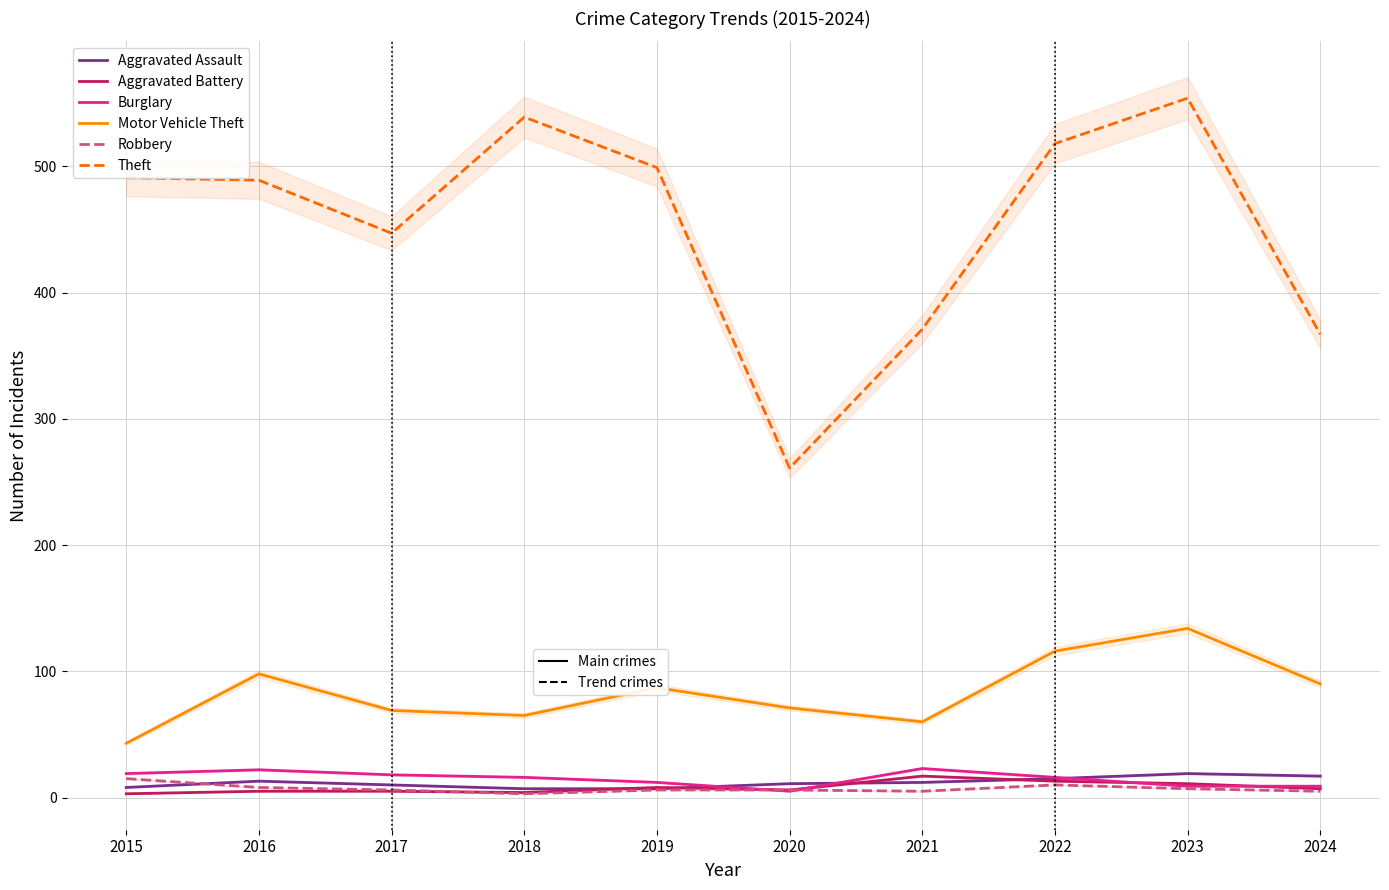

What is the average value of the Aggravated Battery series?

8